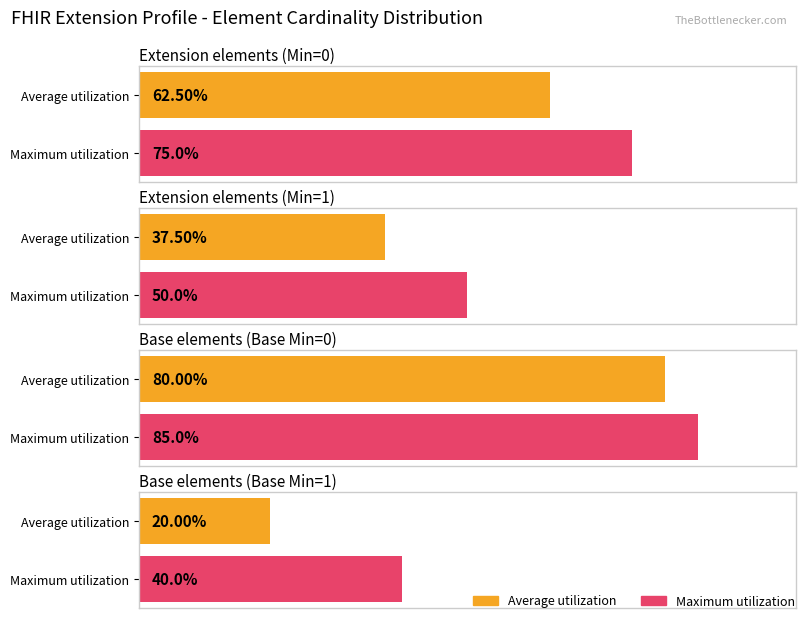

What is the difference between the second highest and second lowest values in the Min series?

1